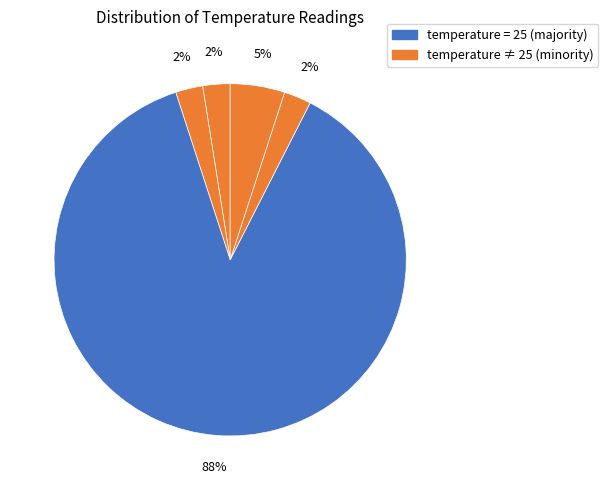

How many slices are in this pie chart?

5